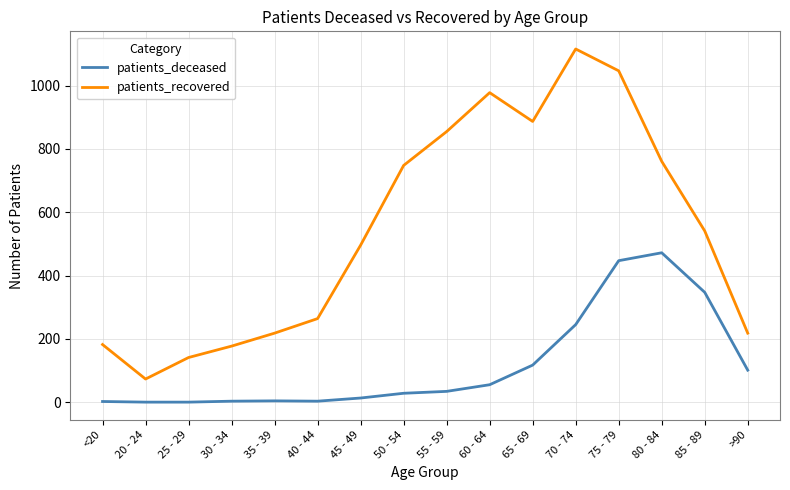

Is the value of patients_recovered at 20 - 24 greater than the value of patients_deceased at >90?

No